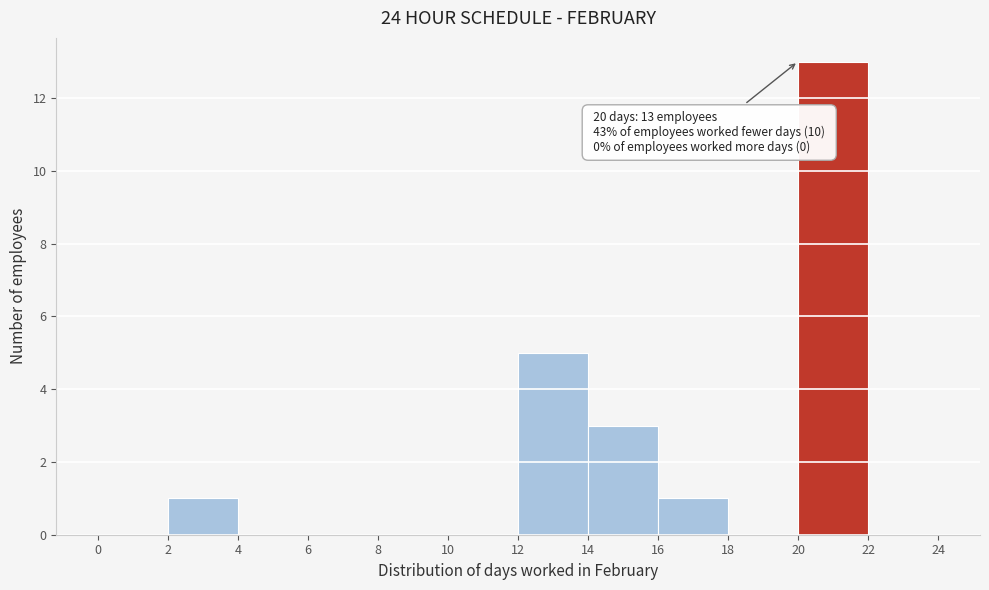

Which range on the x-axis has the tallest bar?

20 to 22